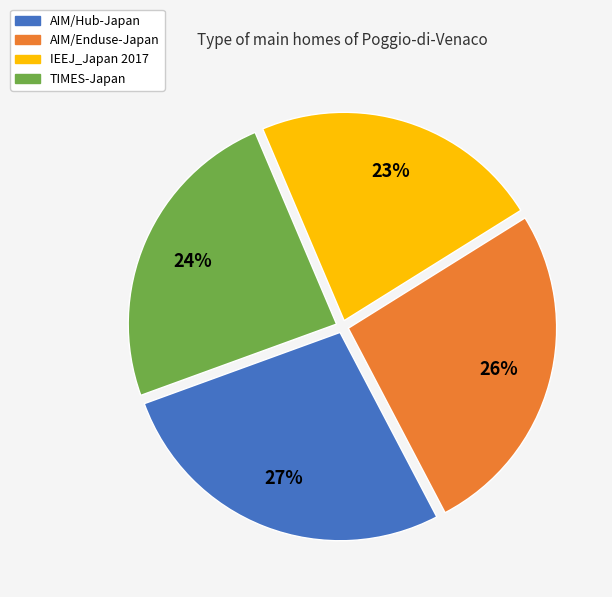

How many segments does this pie chart have?

4